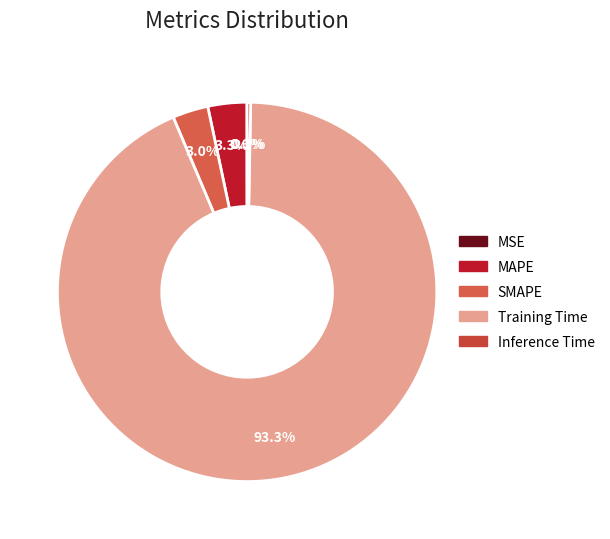

How many slices are in this pie chart?

5